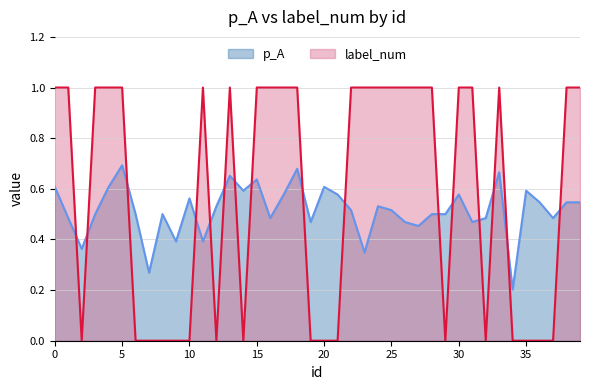

List the series in order of their overall mean, highest first.

label_num, p_A